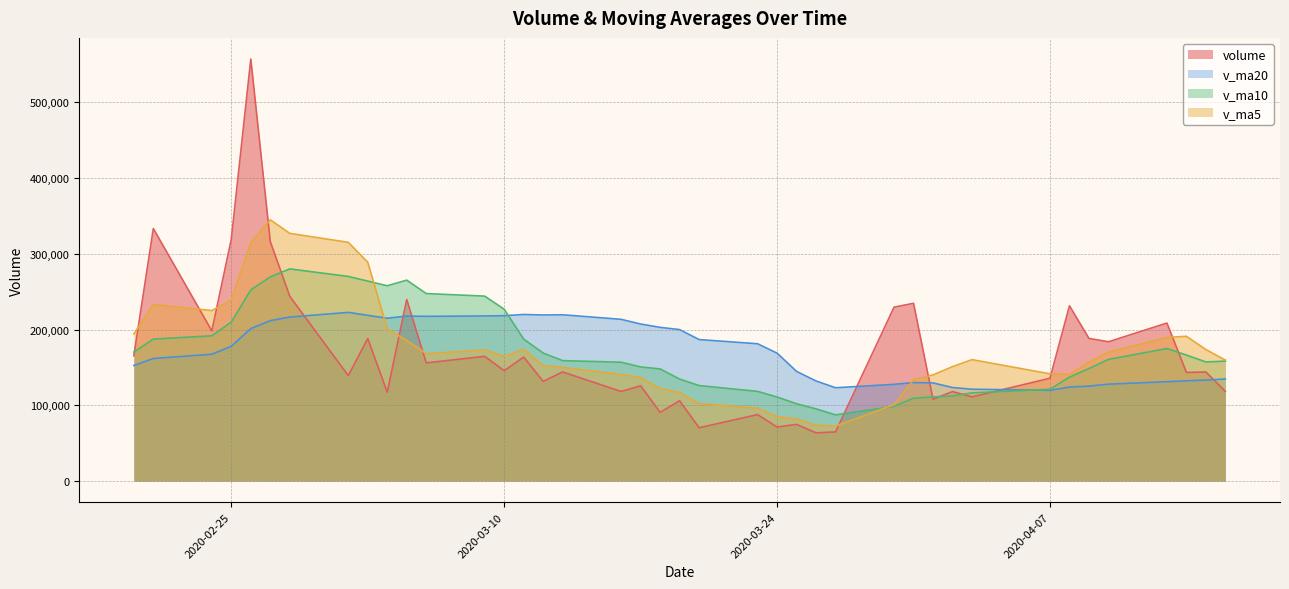

What is the sum of all v_ma20 values?

6899309.5